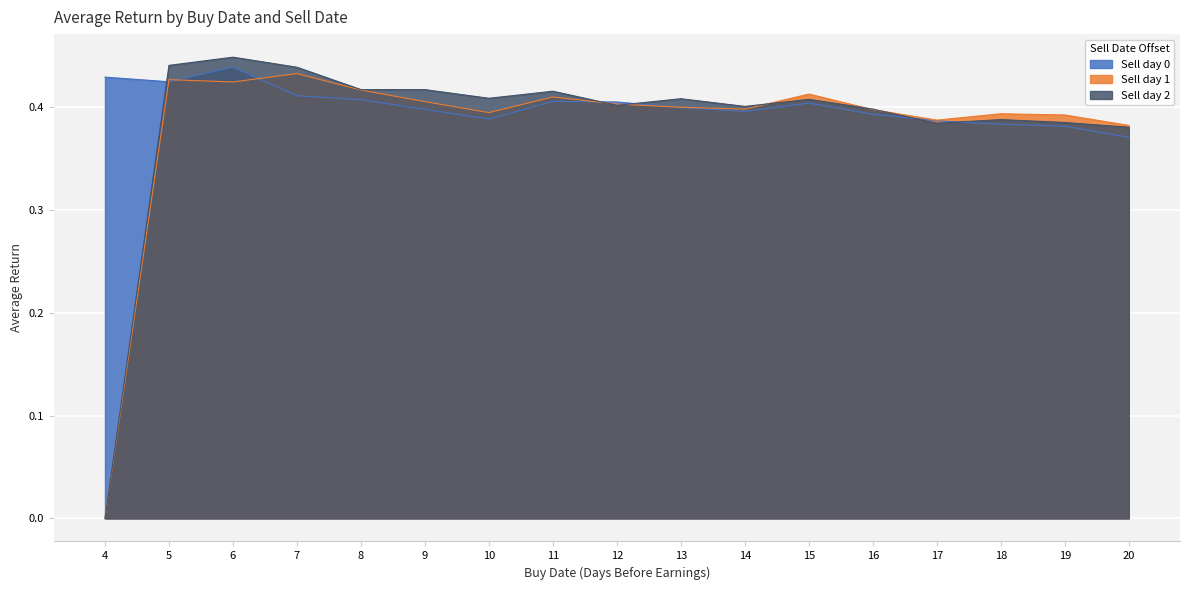

How many data points in Sell day 1 are above 0?

16